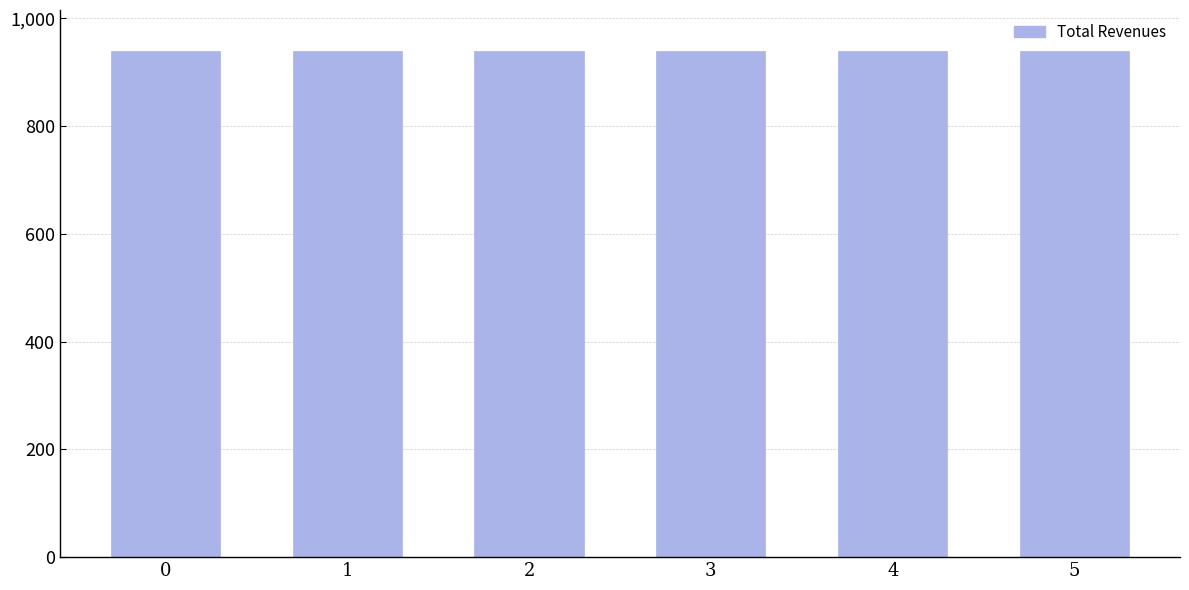

What is the value of the 5th bar from the left?

939406.7